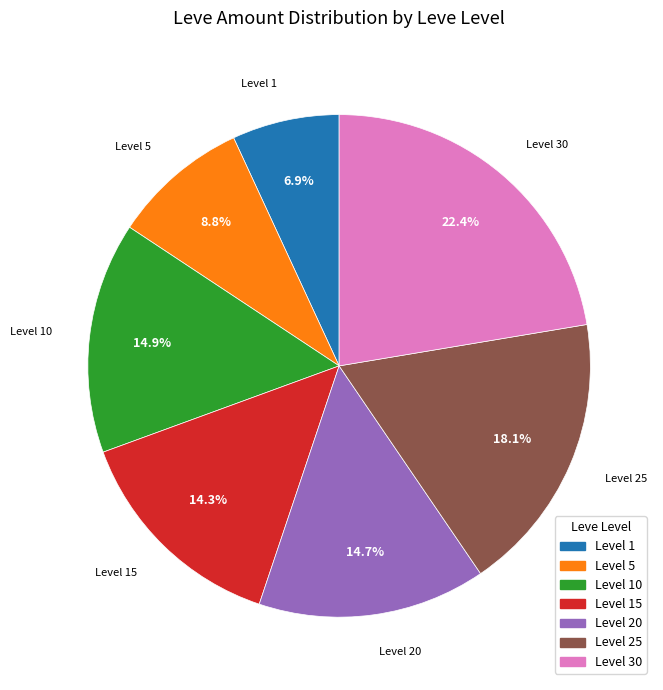

How many segments does this pie chart have?

7